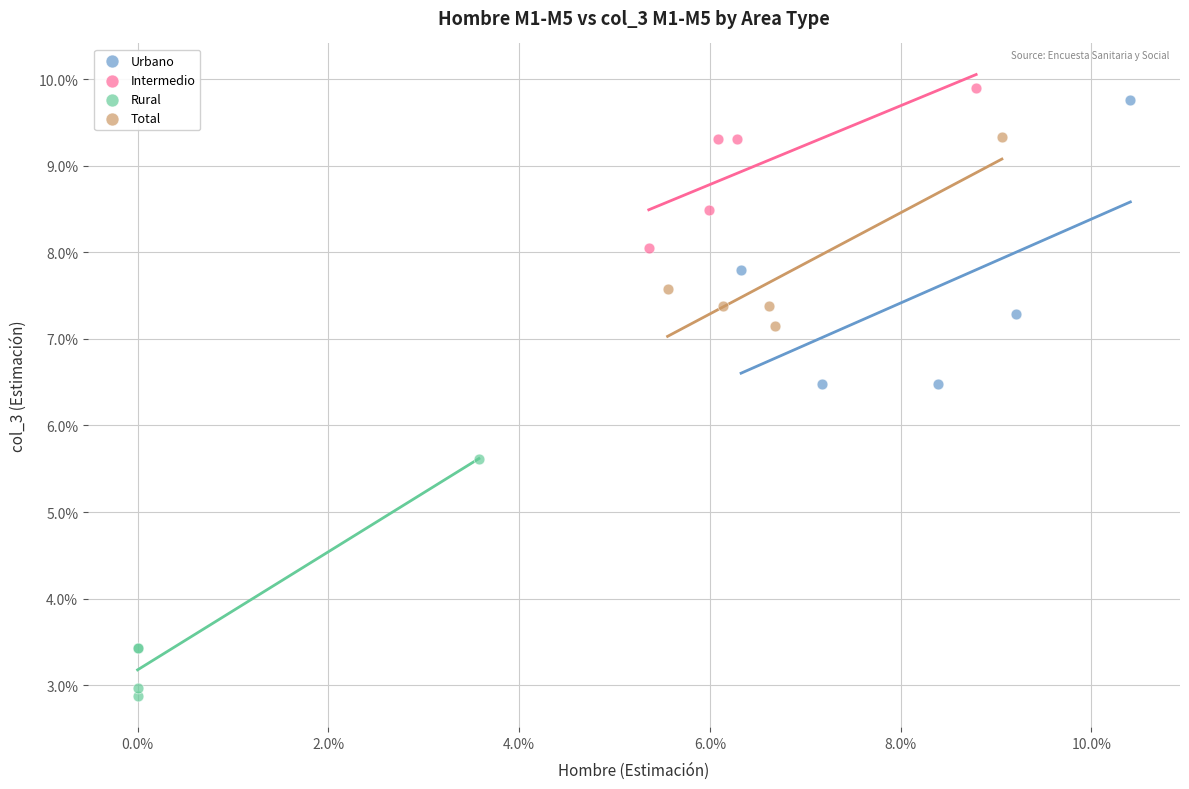

Which series contains the lowest Y value?

Rural